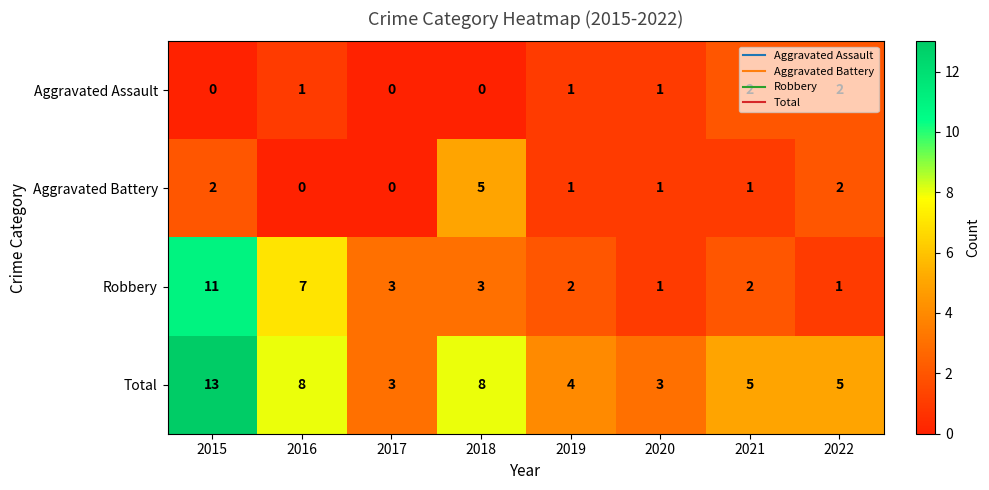

What is the maximum value shown in the chart?

13